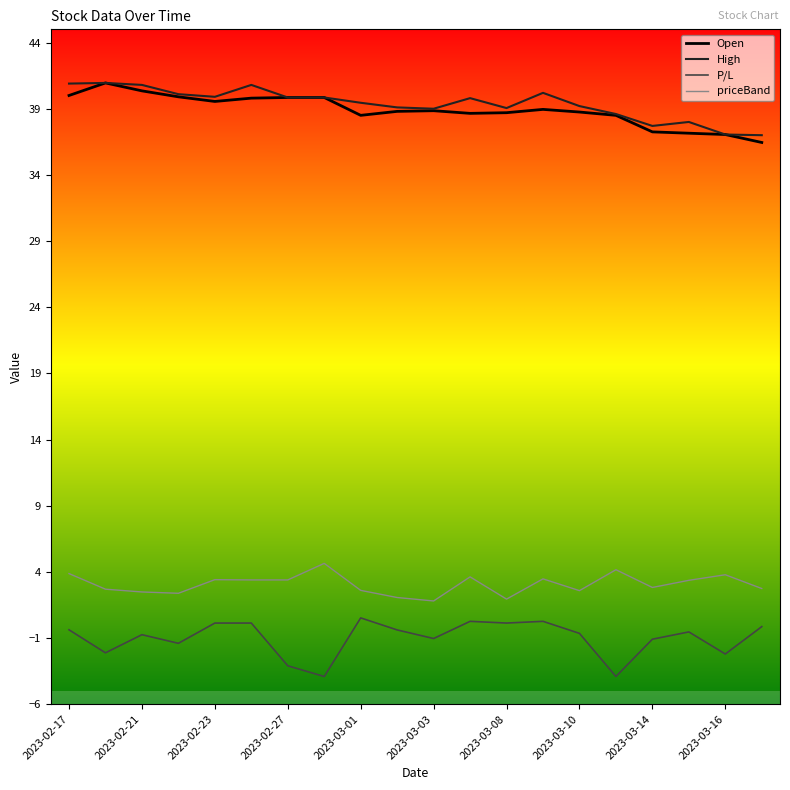

What is the minimum value shown in the chart?

-3.9